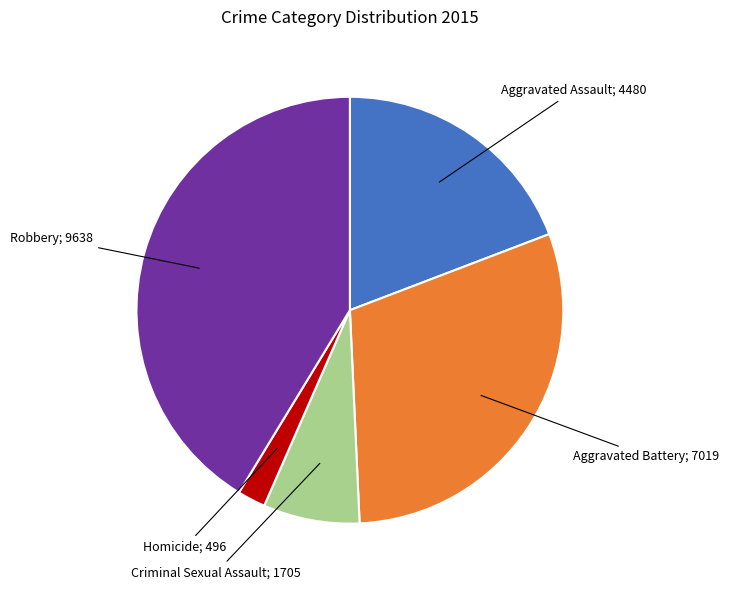

Is there a majority slice in this chart?

No